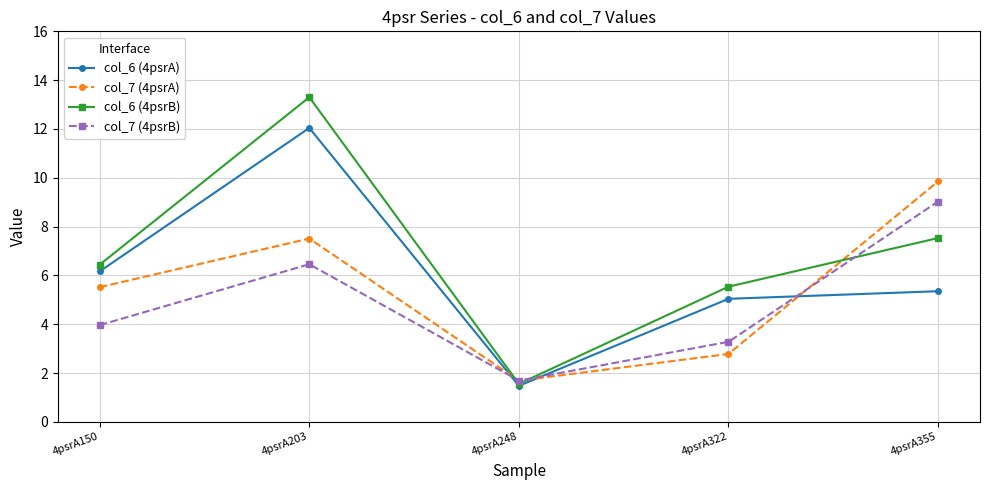

In col_7 (4psrA), how many points are higher than both neighbors (excluding endpoints)?

1